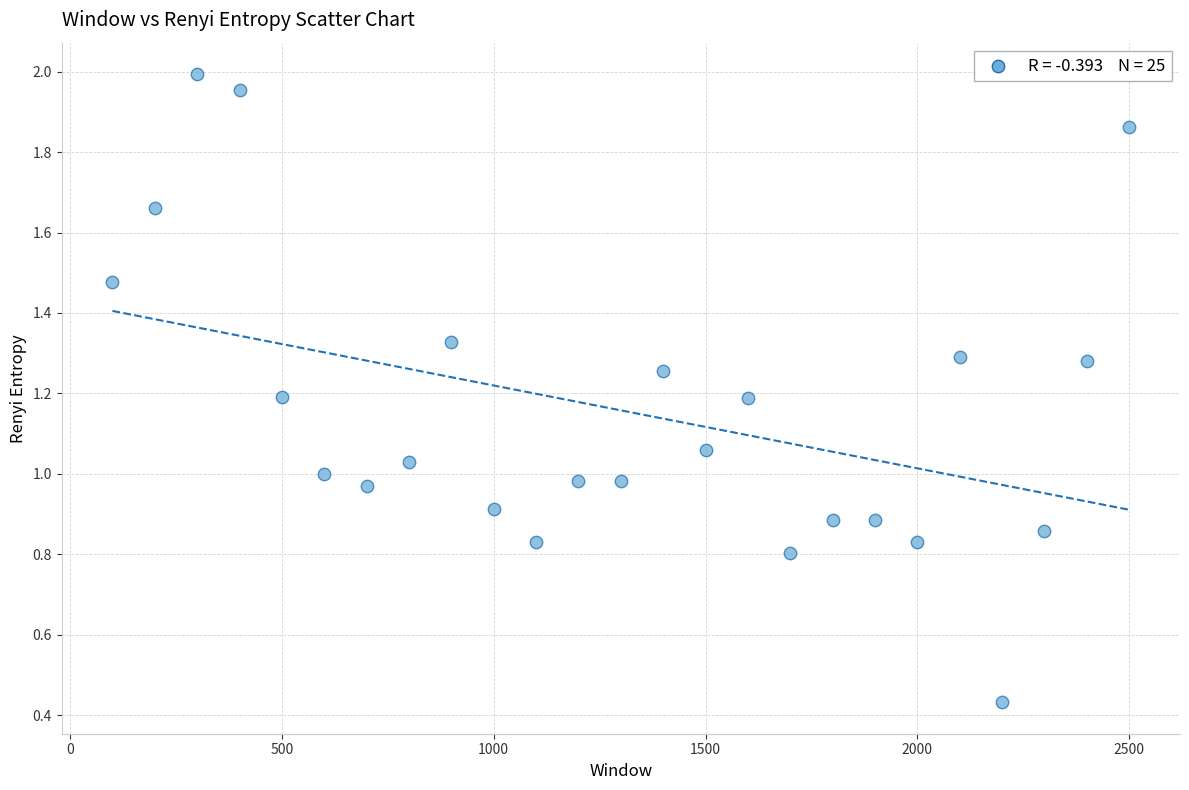

What is the range of Y values (max minus min)?

1.6